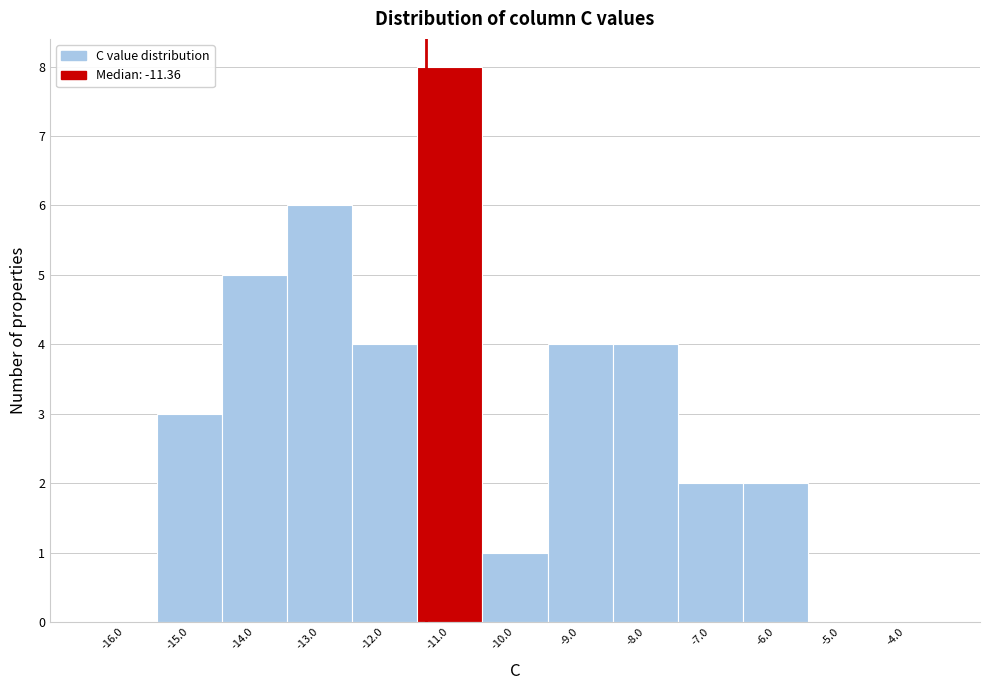

Reading left to right, list every bar in this chart as the range it spans on the x-axis followed by its height. The values are not printed on the chart, so give them approximately, as read against the axis.

-16.5 to -15.5: 0
-15.5 to -14.5: 3
-14.5 to -13.5: 5
-13.5 to -12.5: 6
-12.5 to -11.5: 4
-11.5 to -10.5: 8
-10.5 to -9.5: 1
-9.5 to -8.5: 4
-8.5 to -7.5: 4
-7.5 to -6.5: 2
-6.5 to -5.5: 2
-5.5 to -4.5: 0
-4.5 to -3.5: 0